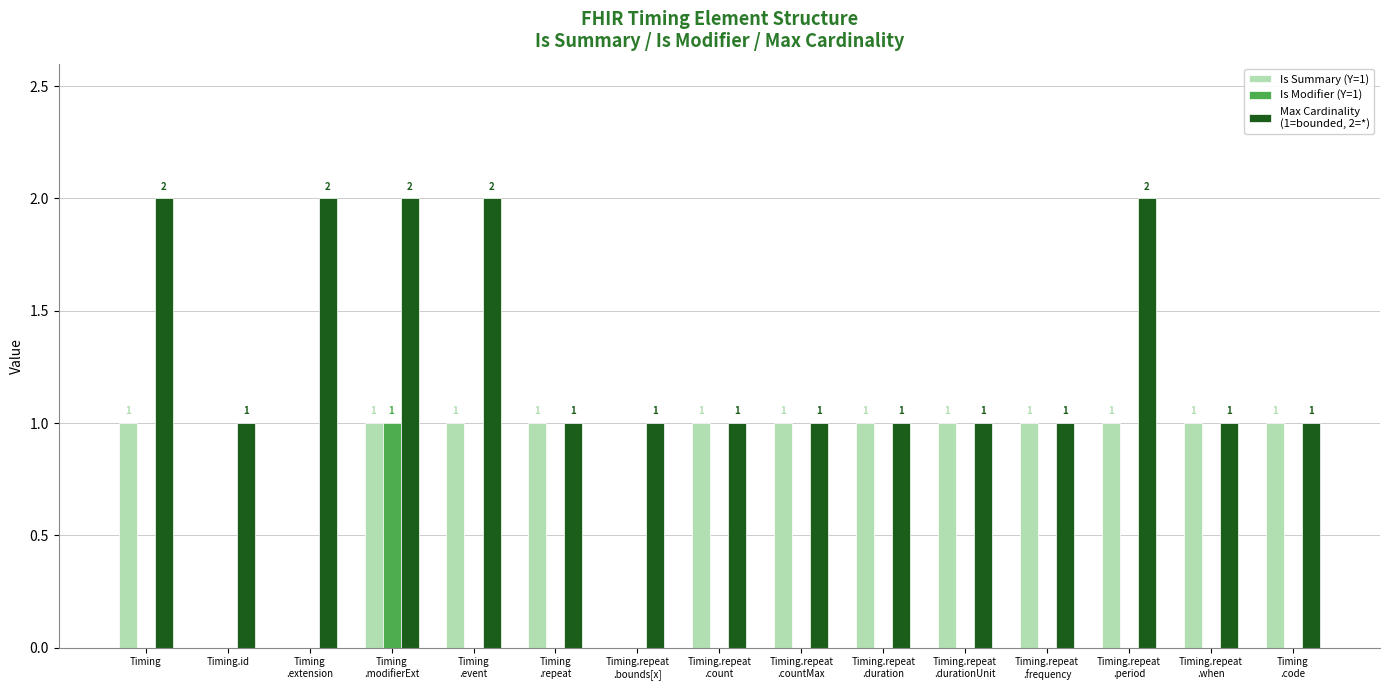

How many groups of bars are there?

15